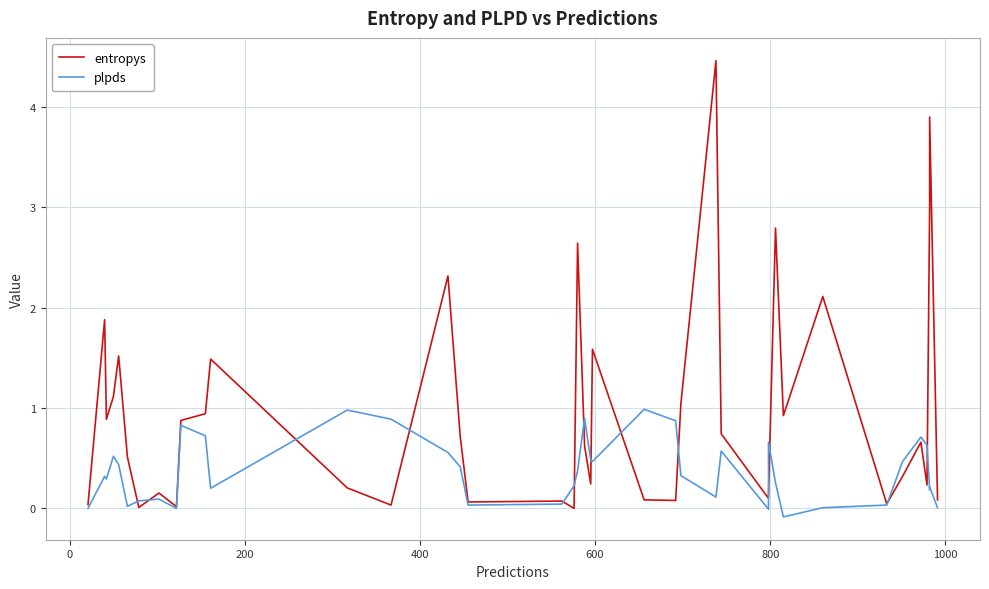

Is it true that entropys equals 0.0 at 18?

False